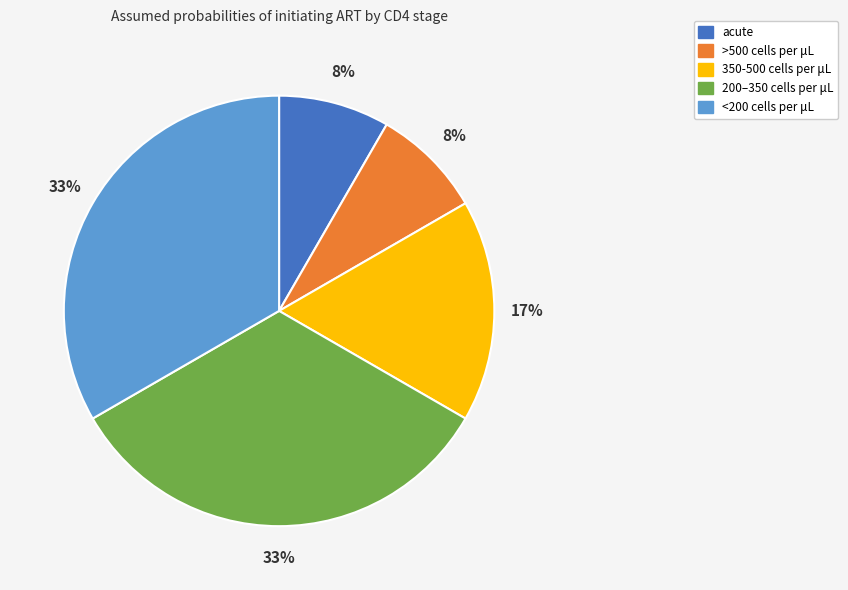

Combined, do acute and 200–350 cells per μL account for over 50%?

No